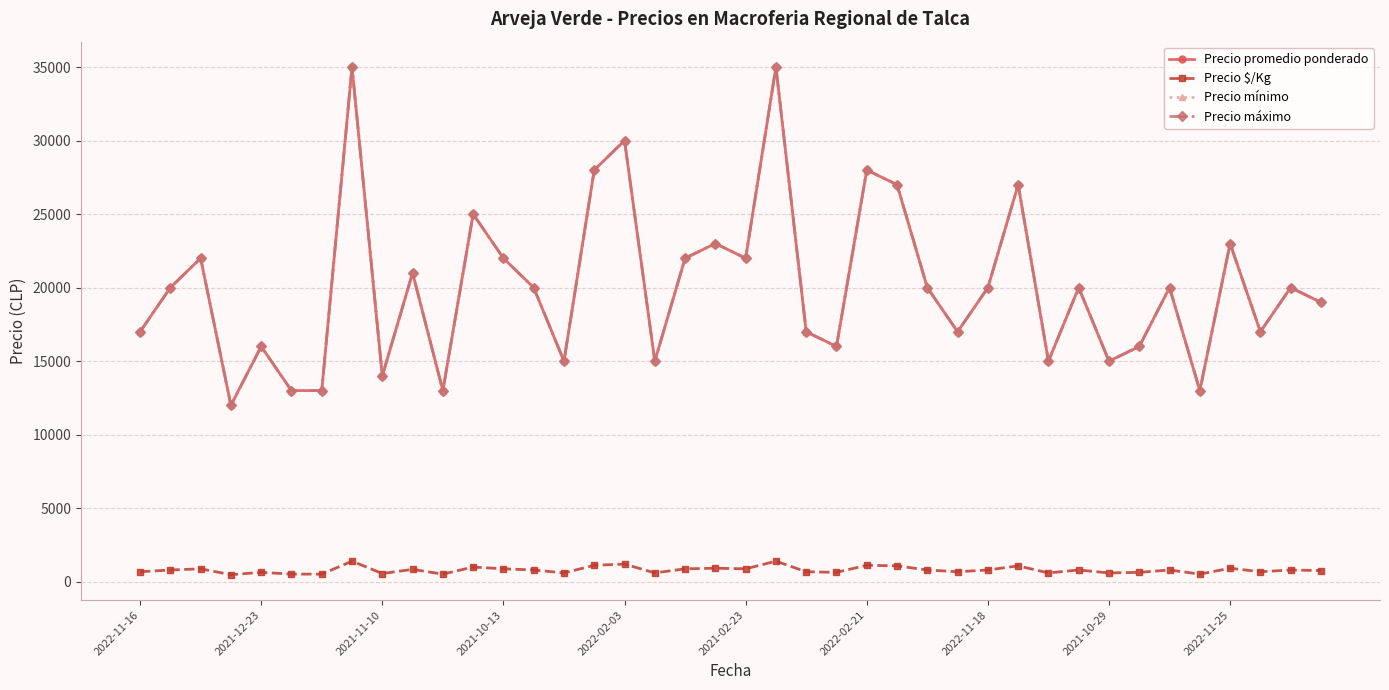

True or false: Precio mínimo has more than 1 interior local peaks.

True